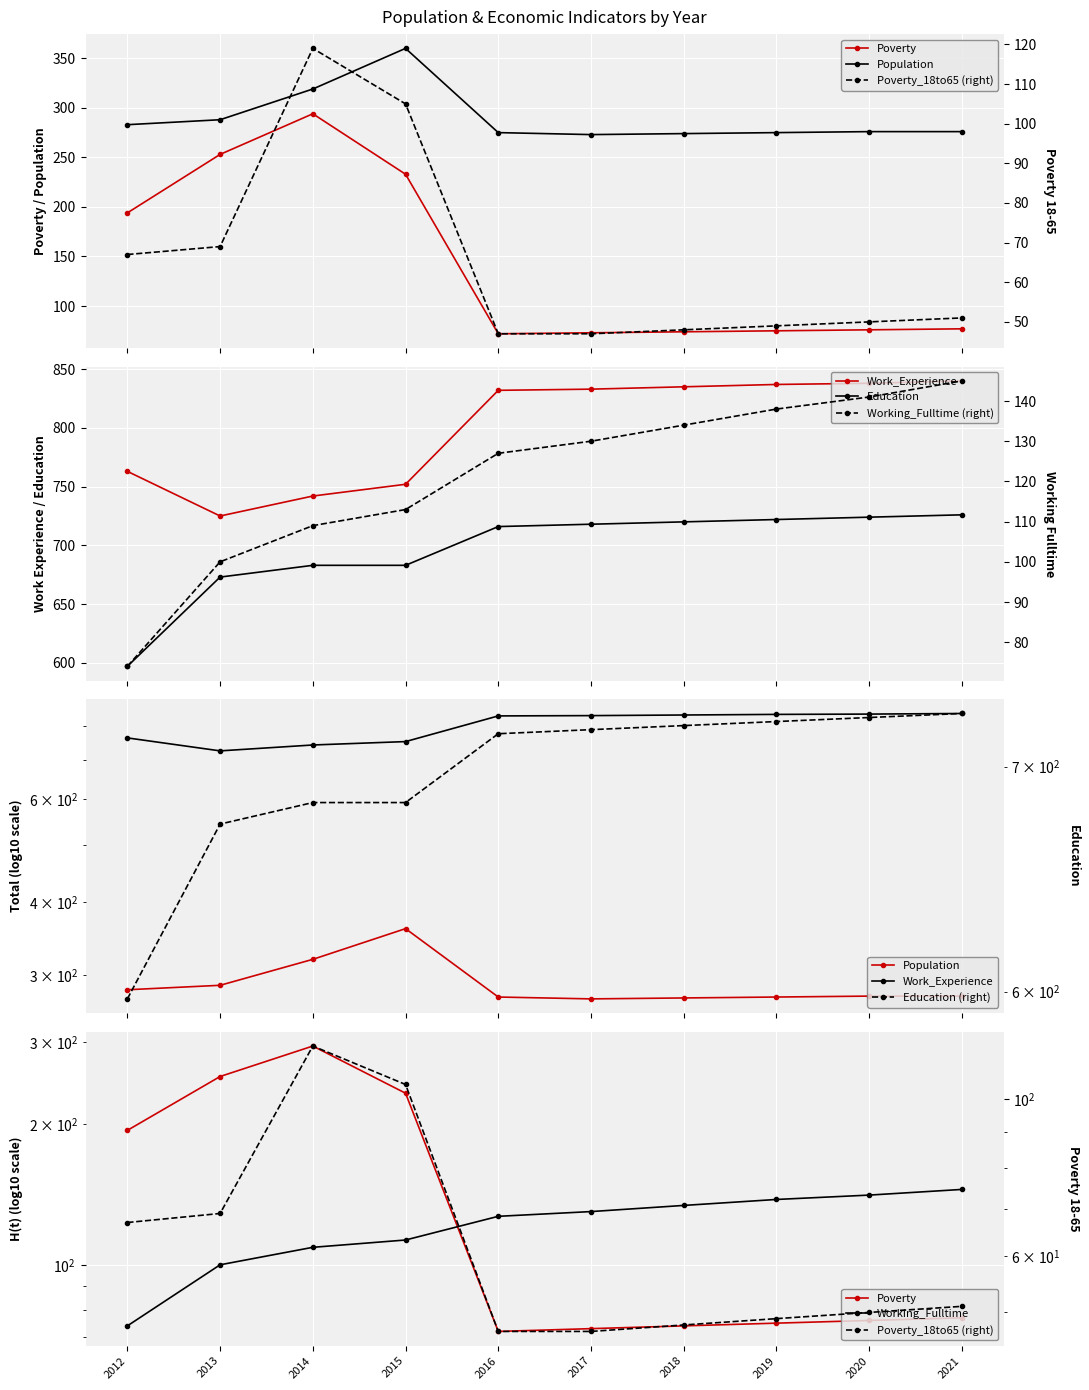

Which category has the lowest value in the Poverty series?

2016